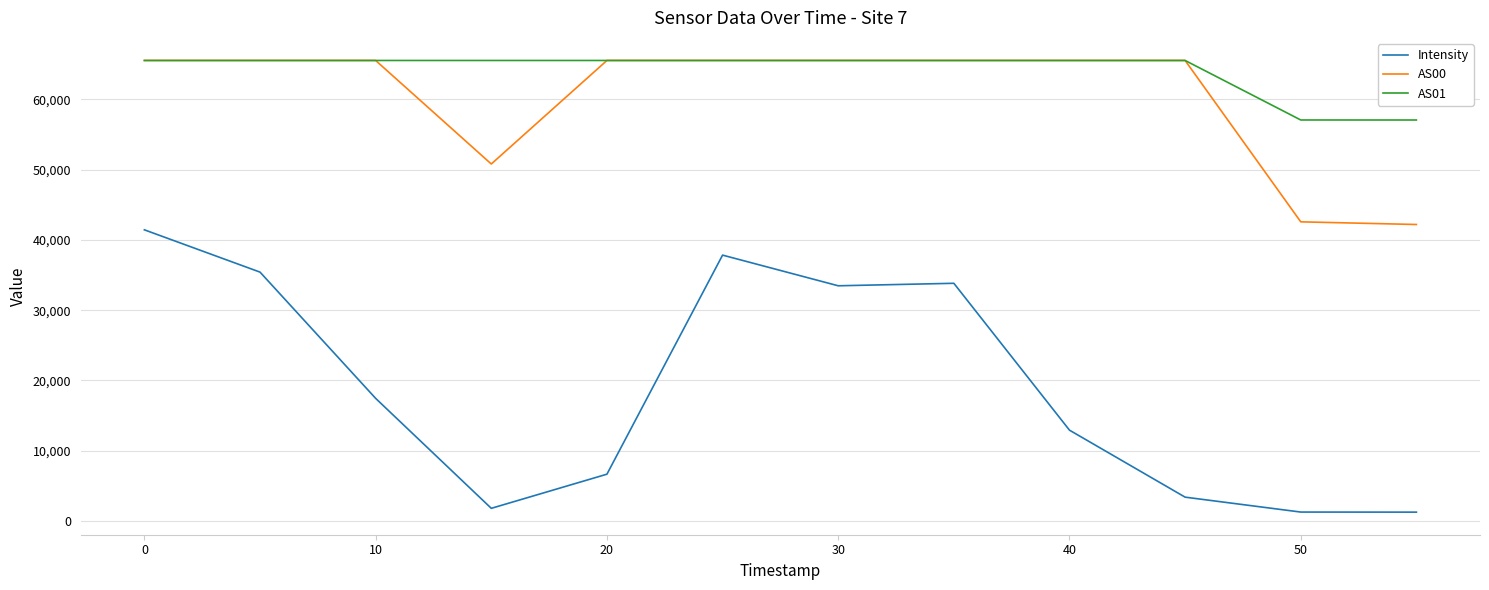

Which series has the largest total across all categories?

AS01